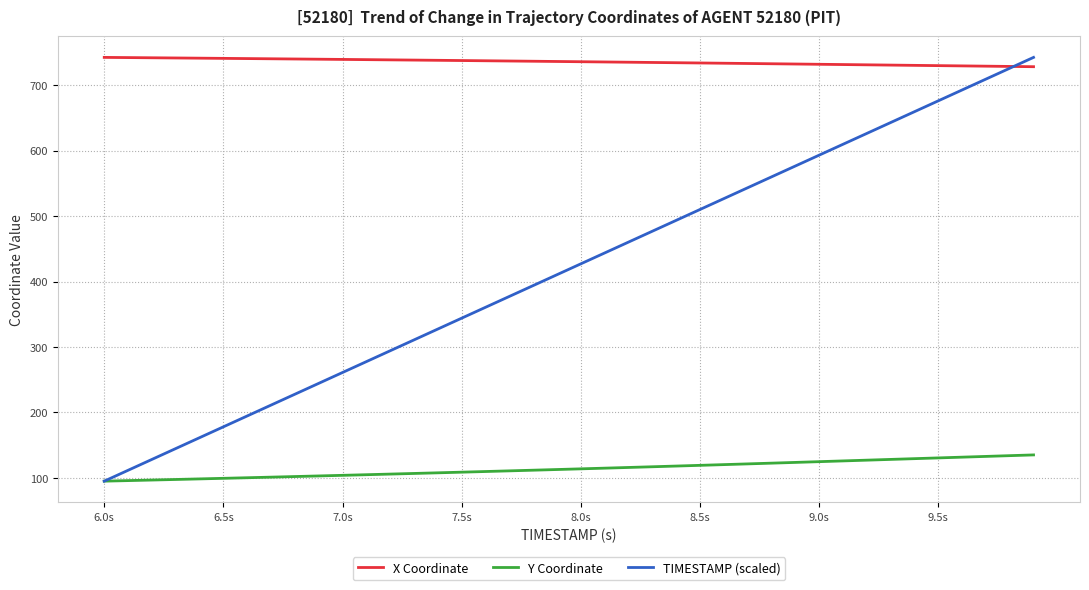

Which series has the widest spread of values?

TIMESTAMP (scaled)